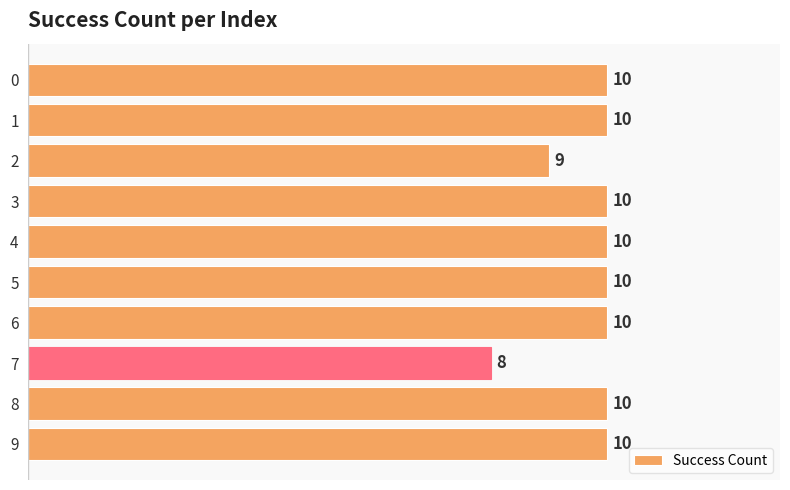

Does the chart contain any negative values?

No